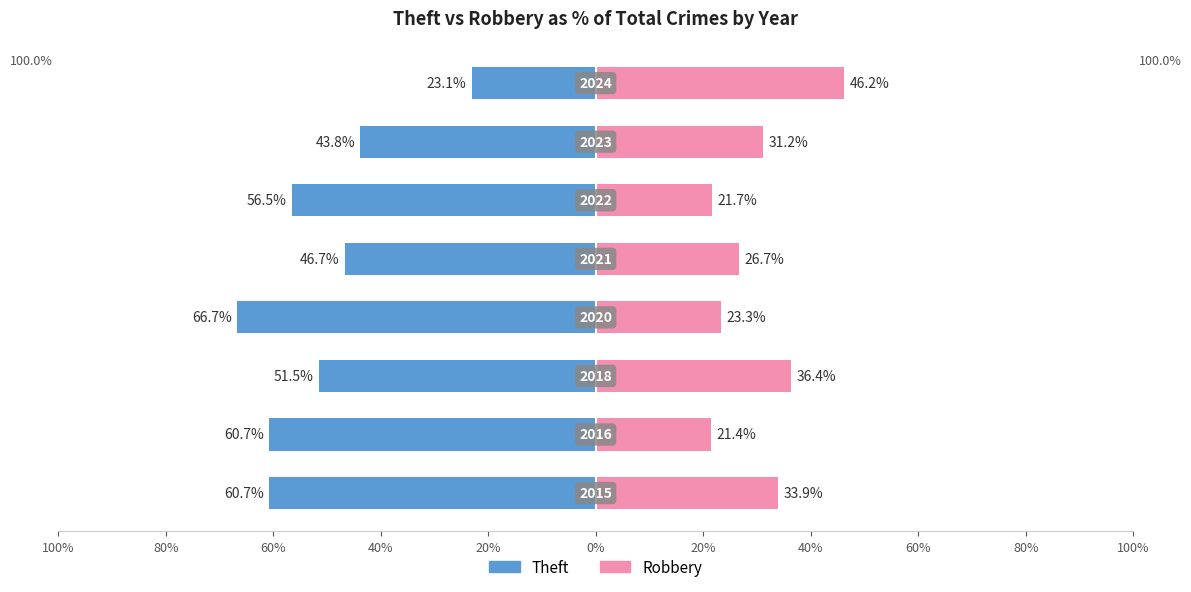

The Theft series shows -46.7 at 20%. True or false?

True